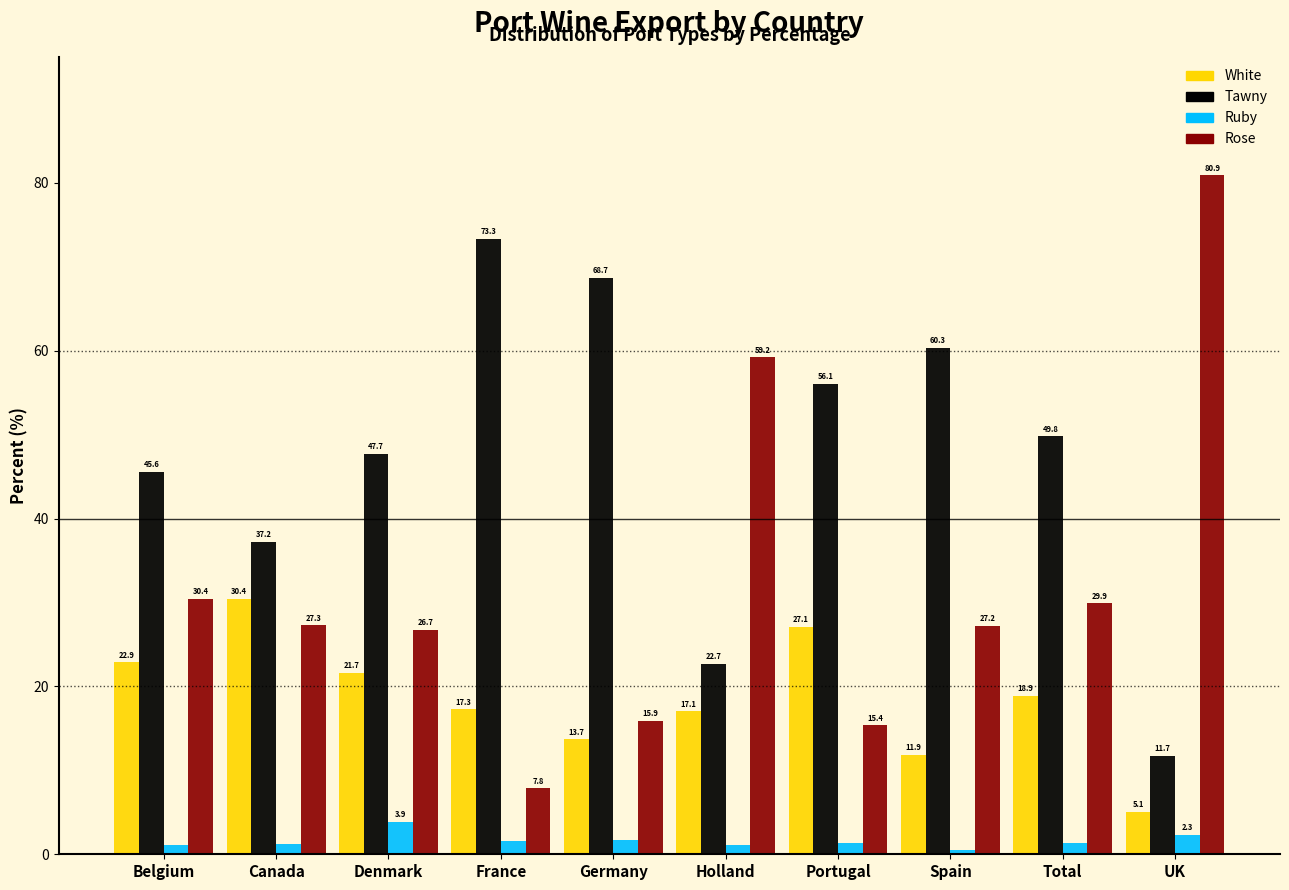

What is the average value of the Rose series?

32.1